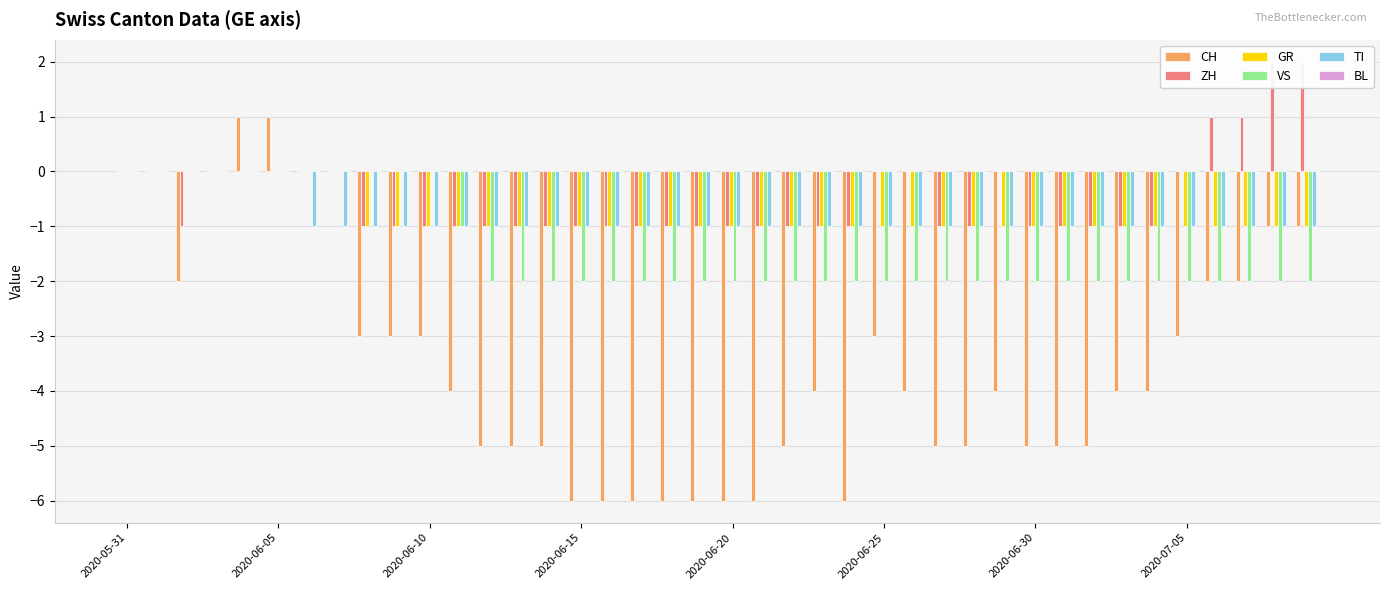

How many positive values does the CH series have?

2